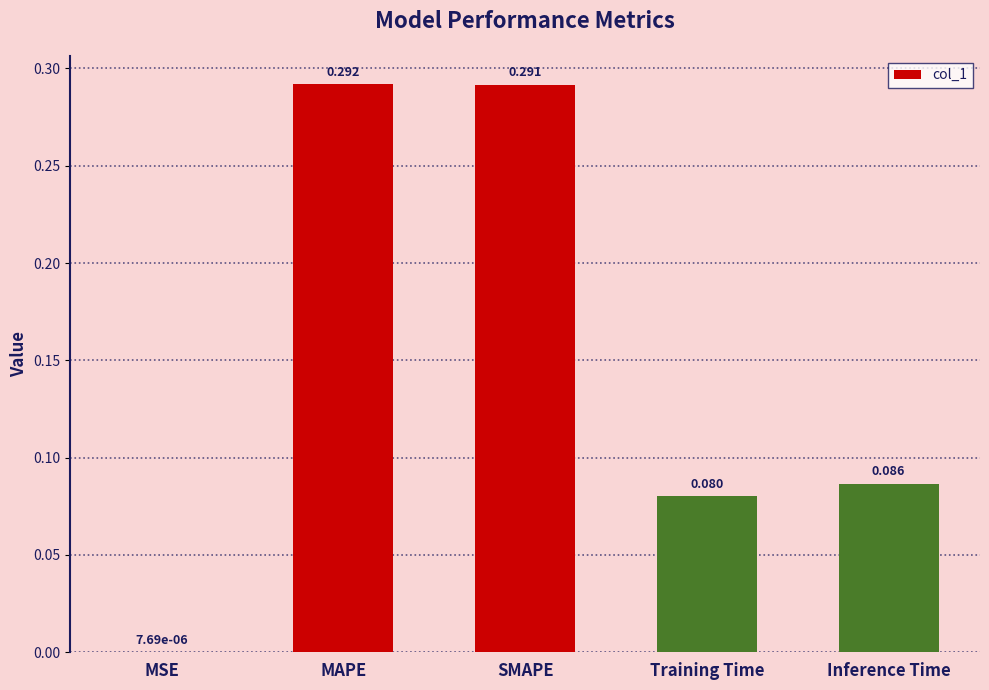

Between Inference Time and Training Time, which is larger?

Inference Time